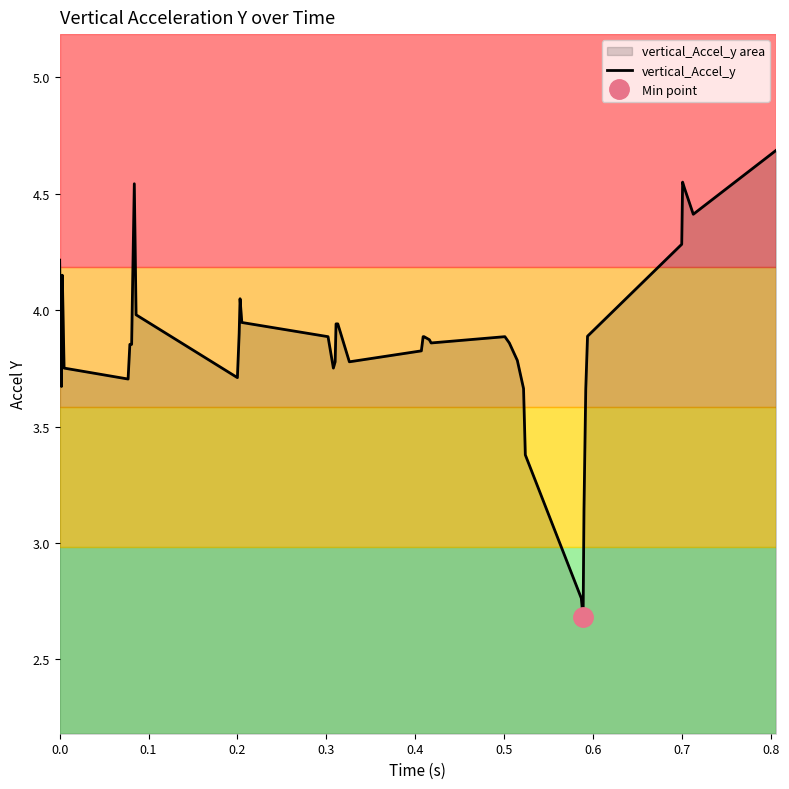

Reading left to right, list all the values displayed in this chart.

4.2	3.7	4.2	3.8	3.7	3.9	3.9	4.1	4.5	4.0	3.7	3.9	4.0	3.9	3.9	3.8	3.8	3.9	3.9	3.8	3.8	3.9	3.9	3.9	3.9	3.9	3.9	3.8	3.7	3.4	2.8	2.7	3.1	3.7	3.9	4.3	4.5	4.5	4.4	4.7